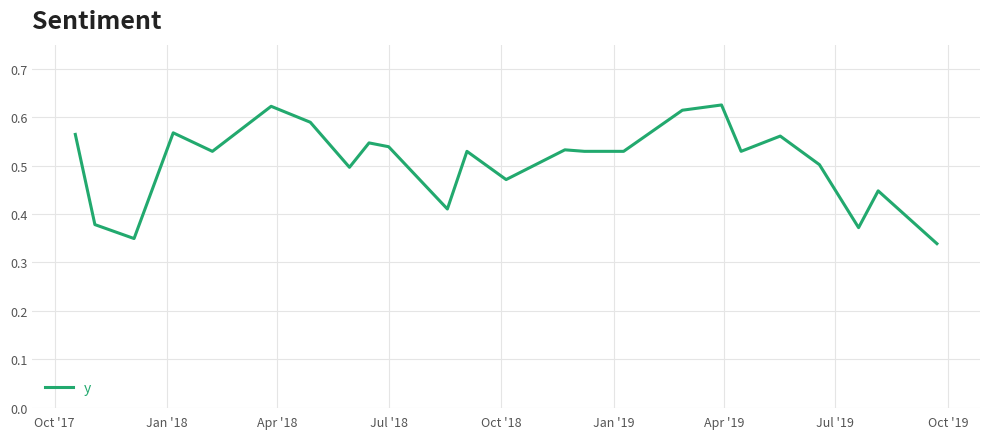

Reading left to right, what are all the values shown in this chart?

0.6	0.4	0.3	0.6	0.5	0.6	0.6	0.5	0.5	0.5	0.4	0.5	0.5	0.5	0.5	0.5	0.6	0.6	0.5	0.6	0.5	0.4	0.4	0.3